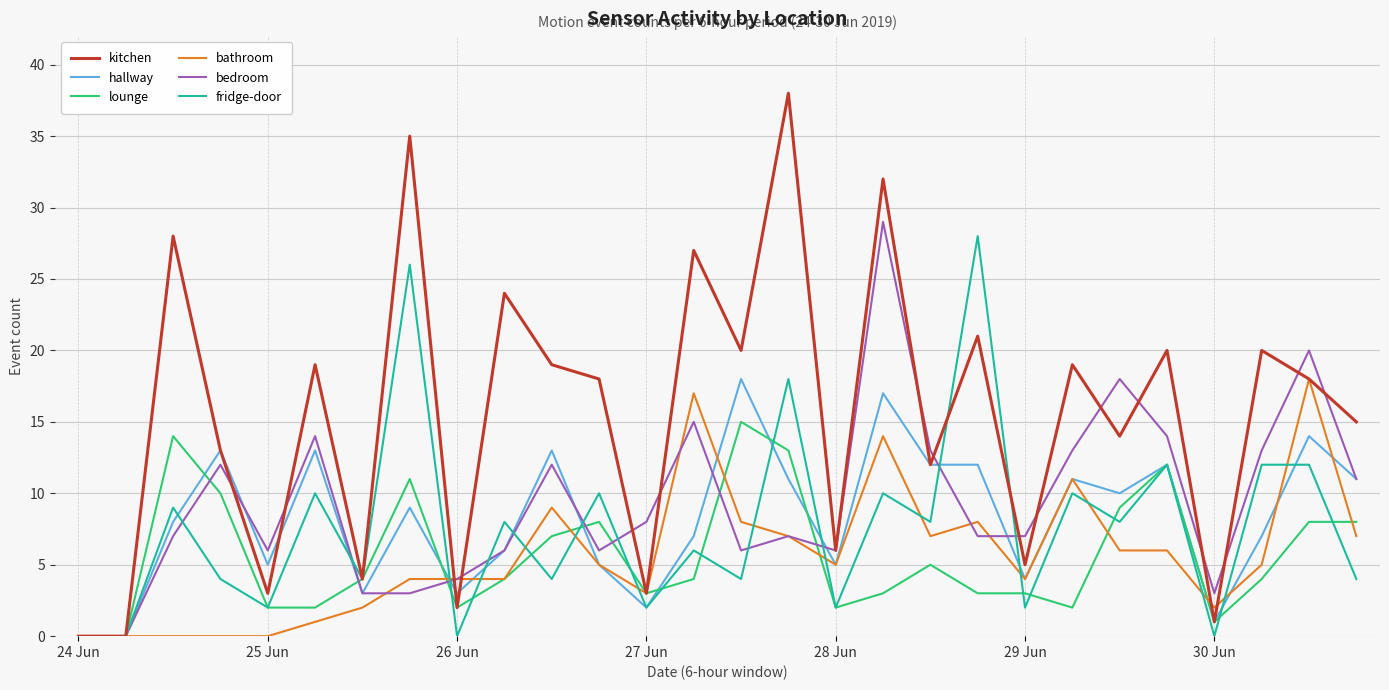

How many lines are shown in the chart?

6